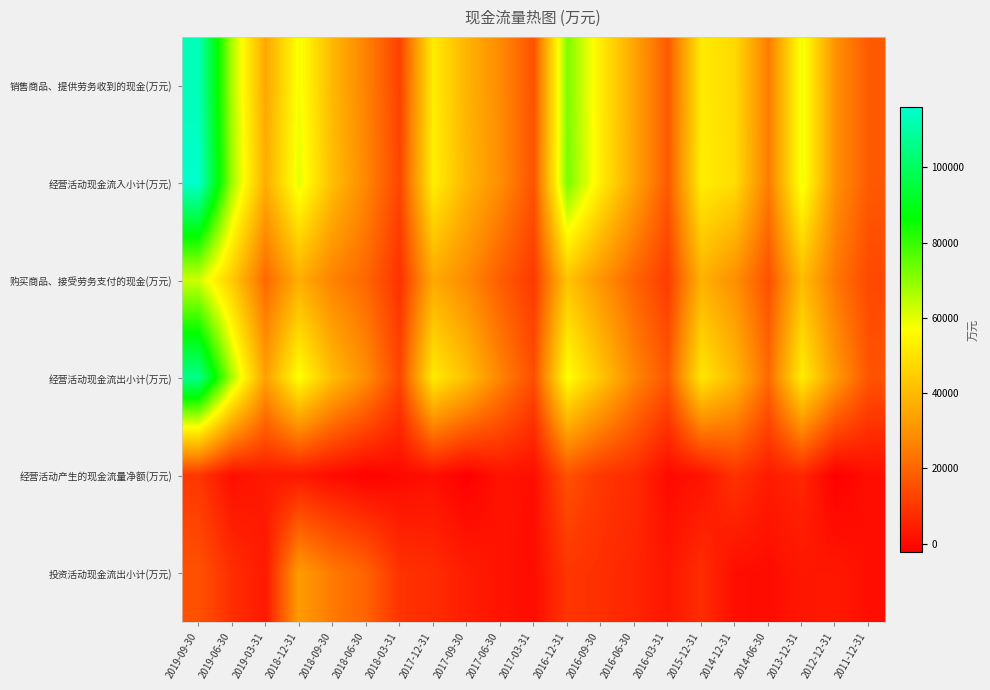

At which category is the sum across all series the highest?

2019-09-30